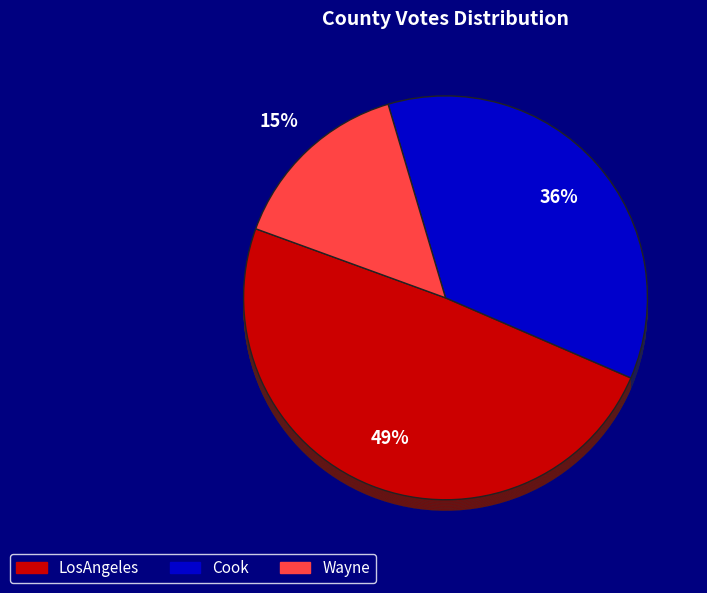

To the nearest percent, what is the combined percentage of Wayne and LosAngeles?

64%